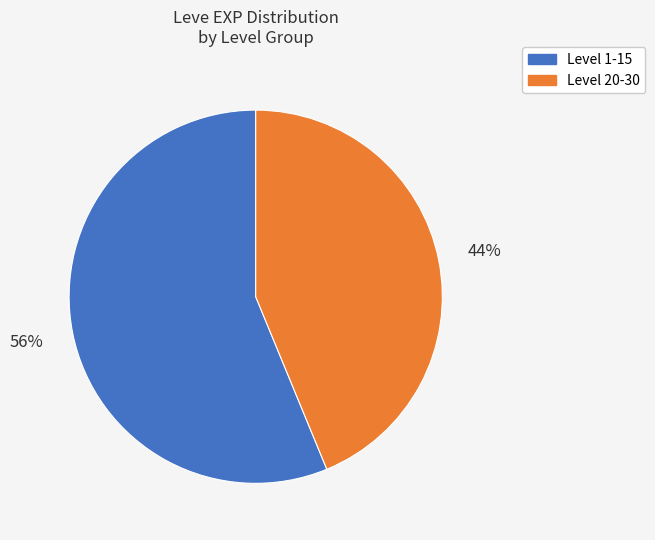

Count the number of slices in the pie.

2